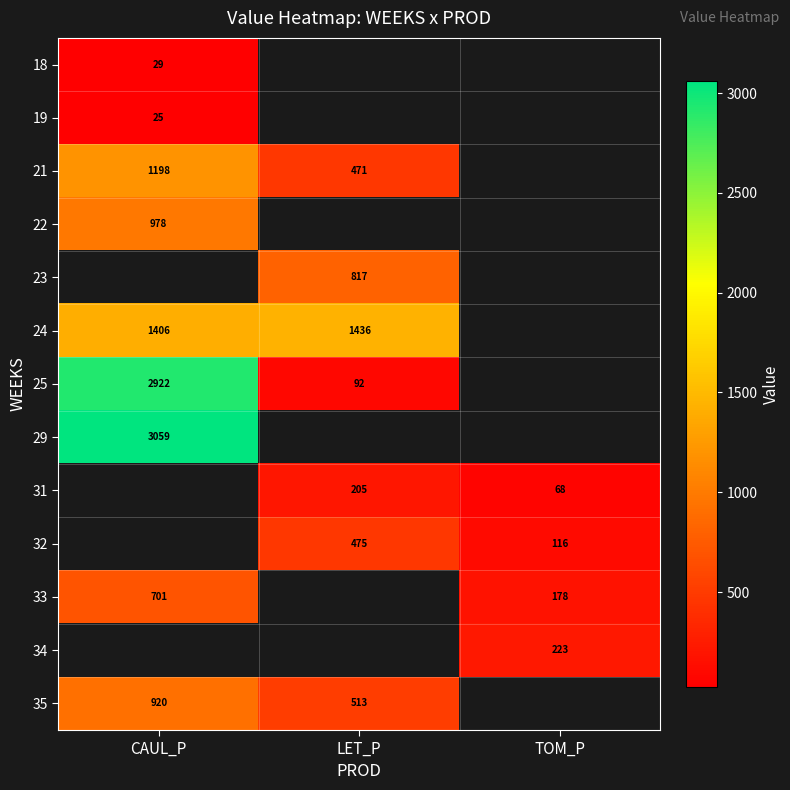

Is the value of 24 at TOM_P greater than the value of 18 at LET_P?

No